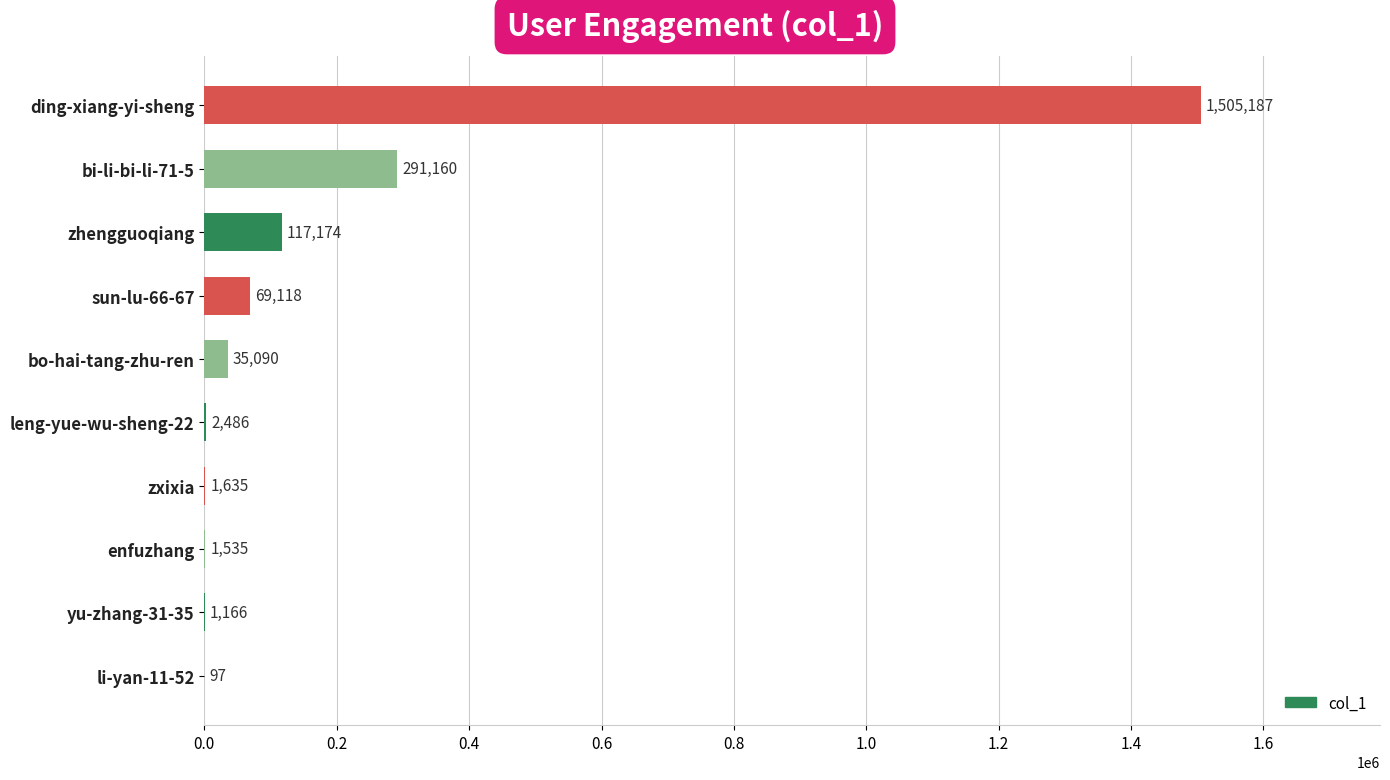

True or false: the data shows 97 at li-yan-11-52.

True